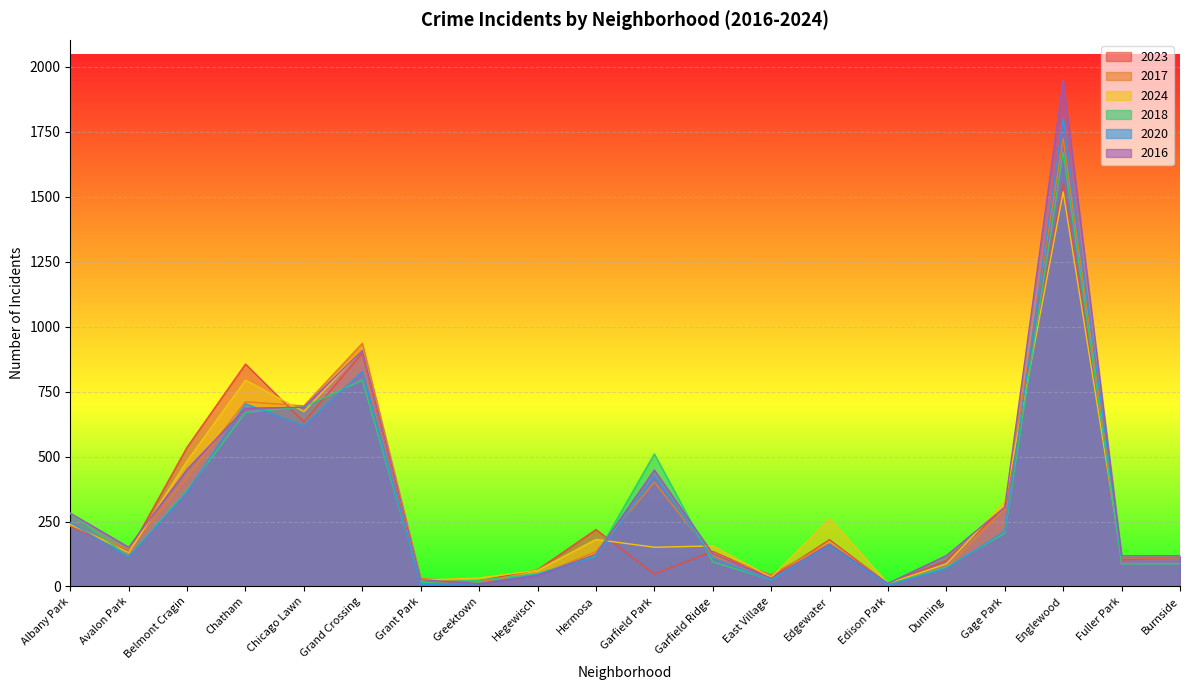

What is the label of the 16th point from the right?

Chicago Lawn